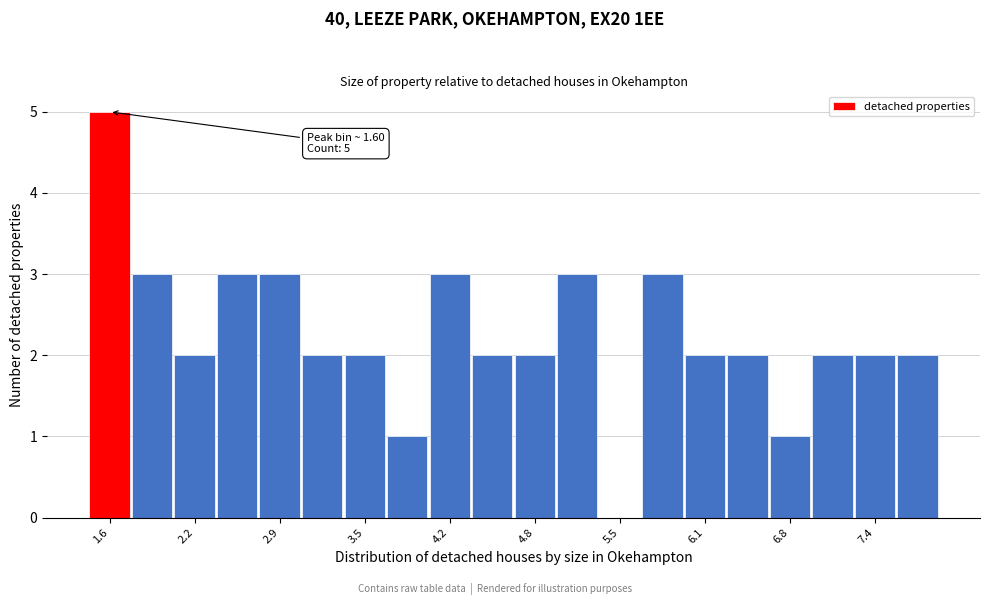

Read against the x-axis, roughly where is the centre of the tallest bar?

1.6